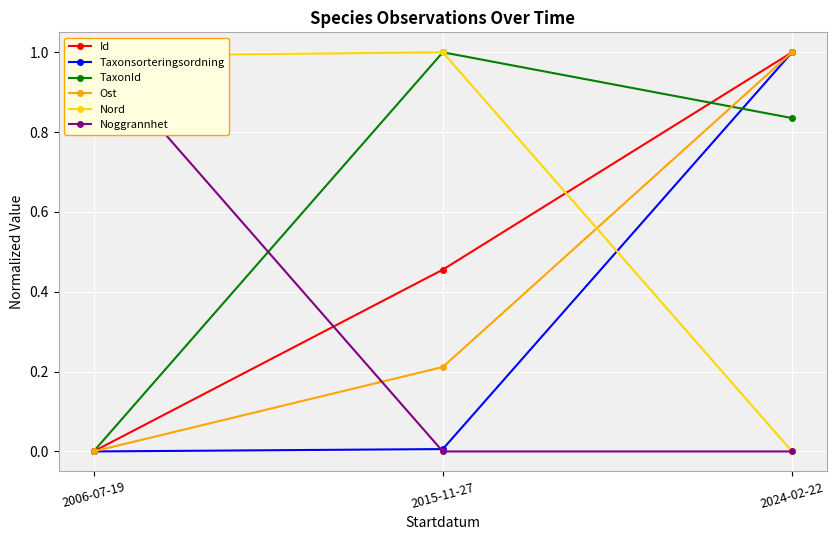

Rank the categories by Noggrannhet value from lowest to highest.

2015-11-27, 2024-02-22, 2006-07-19